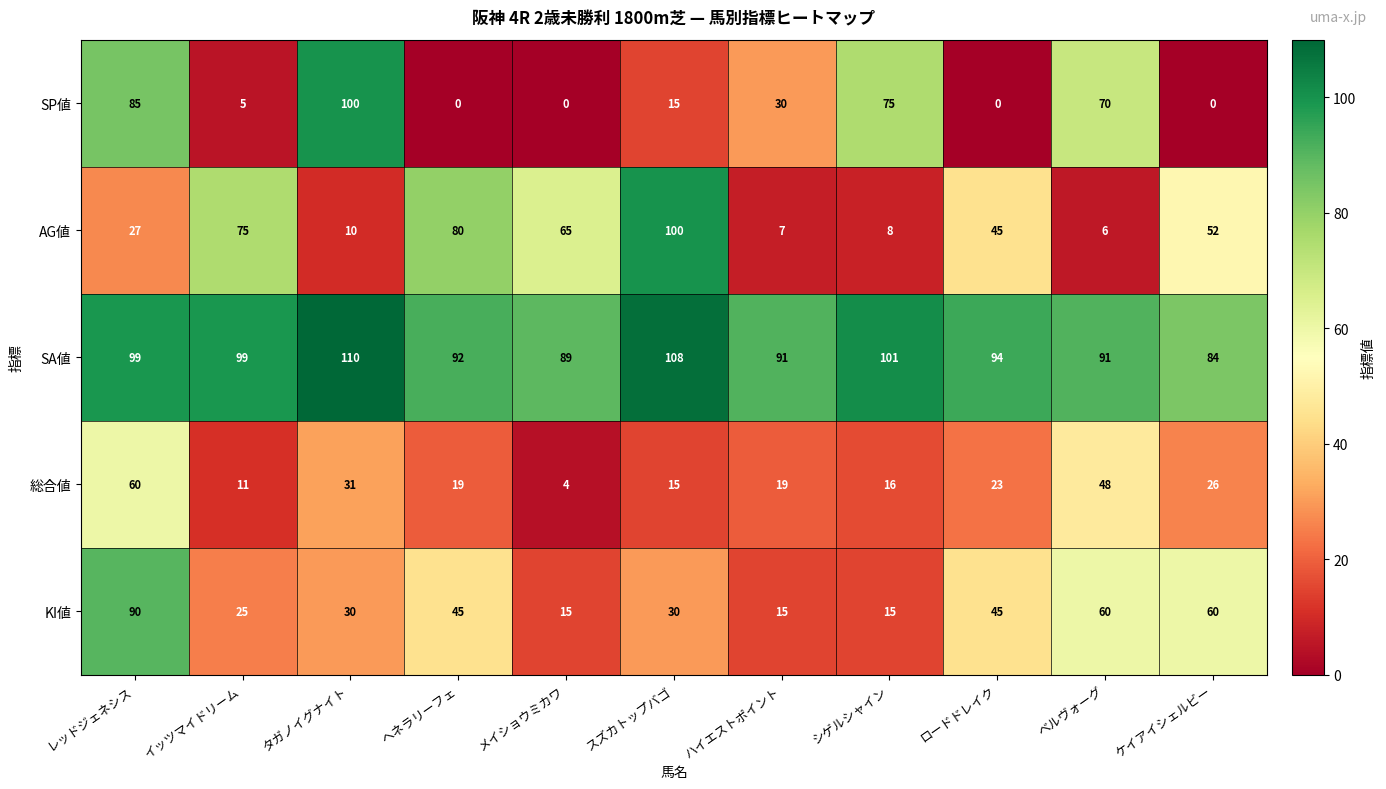

What is the spread (max minus min) of values at シゲルシャイン?

93